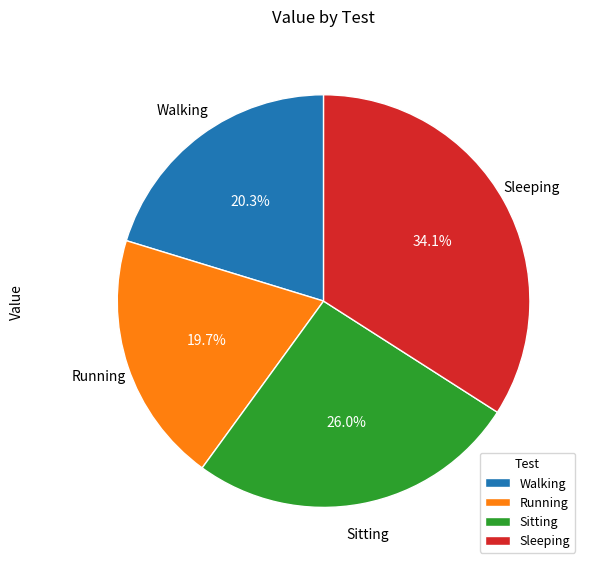

Which category has the smallest portion of the pie?

Running